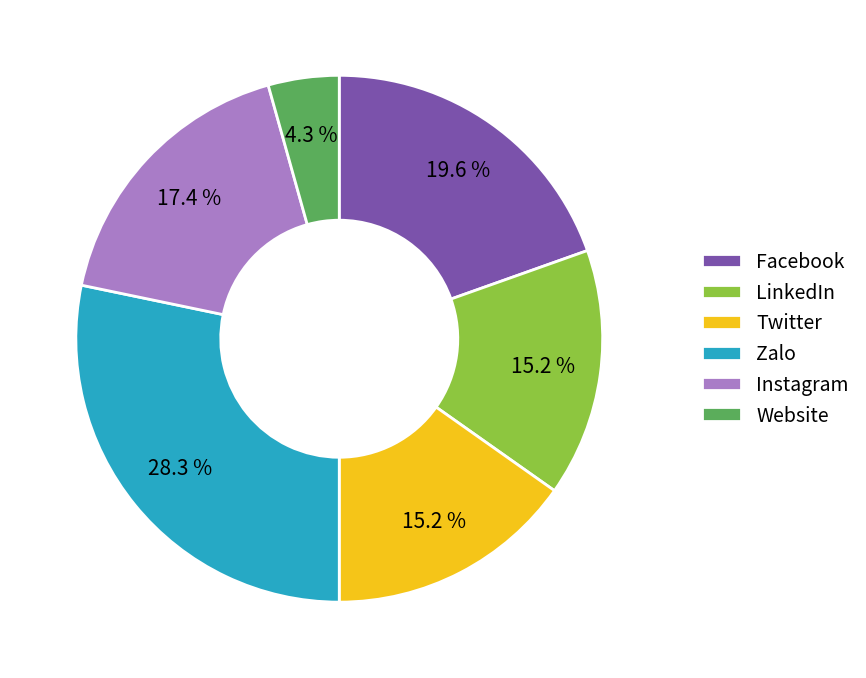

What is the smallest slice in the pie chart?

Website